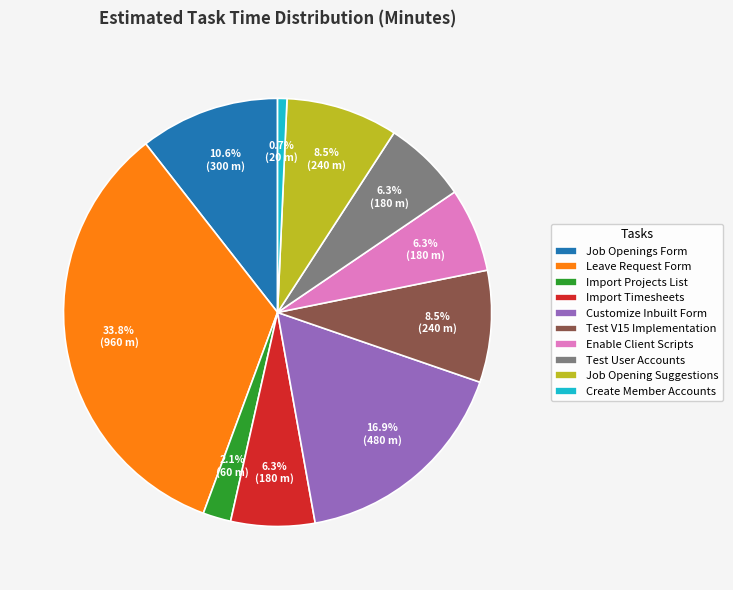

Does any single category account for the majority?

No